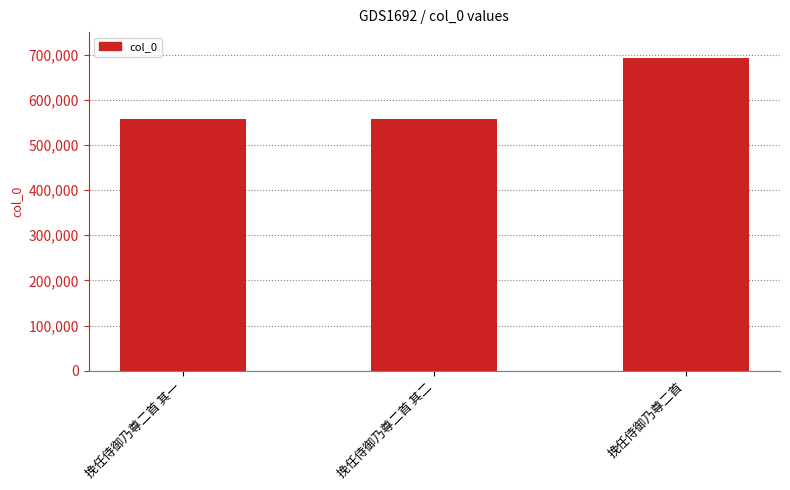

What is the average value?

601874